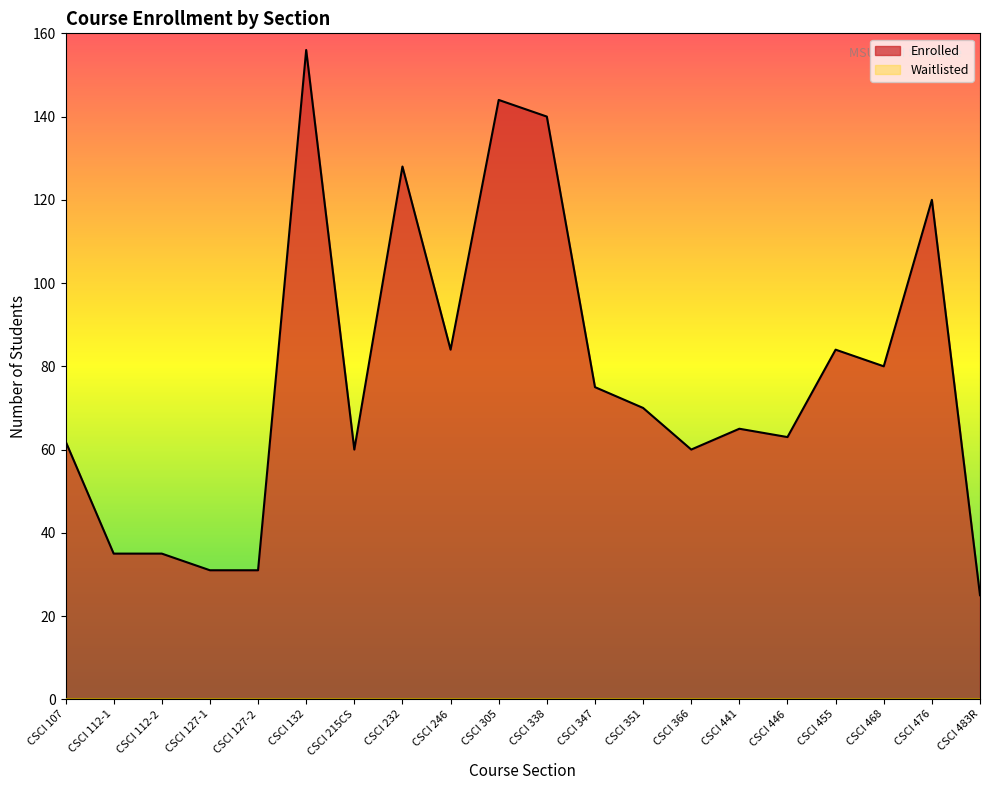

How many data points does each series have?

20